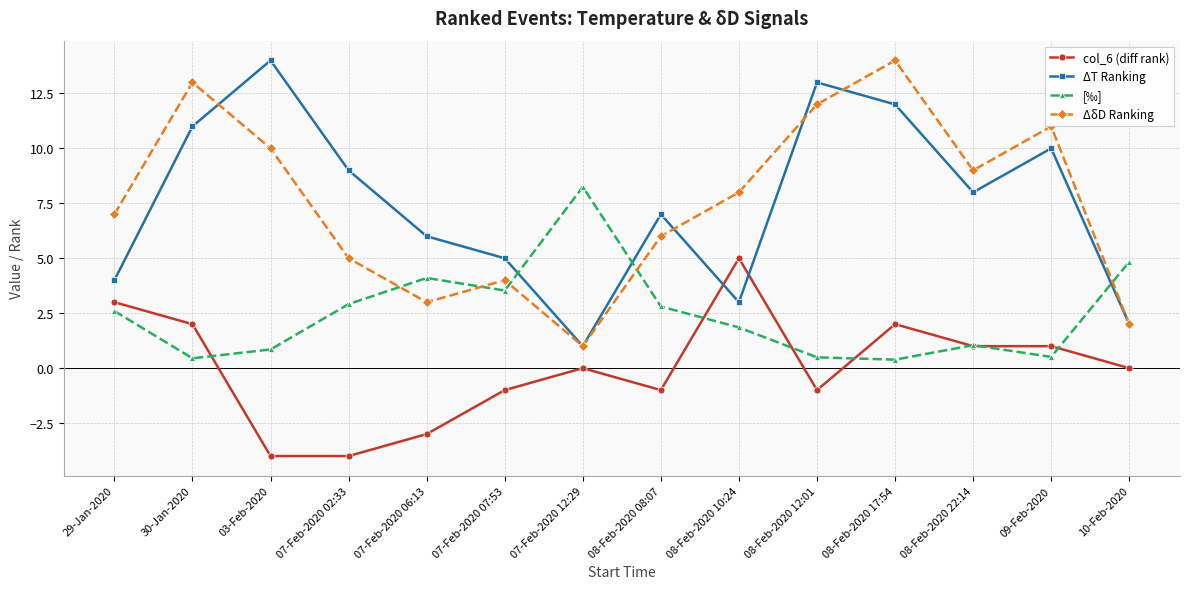

What is the label of the 3rd point from the left?

03-Feb-2020